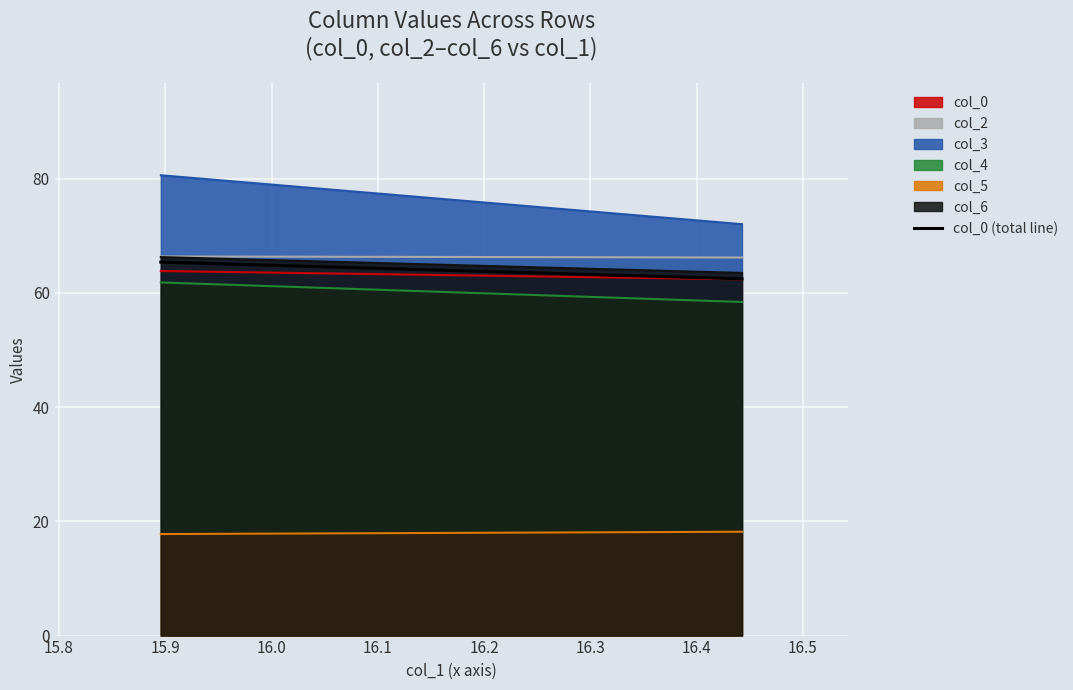

Which series has the largest range (max minus min)?

col_3